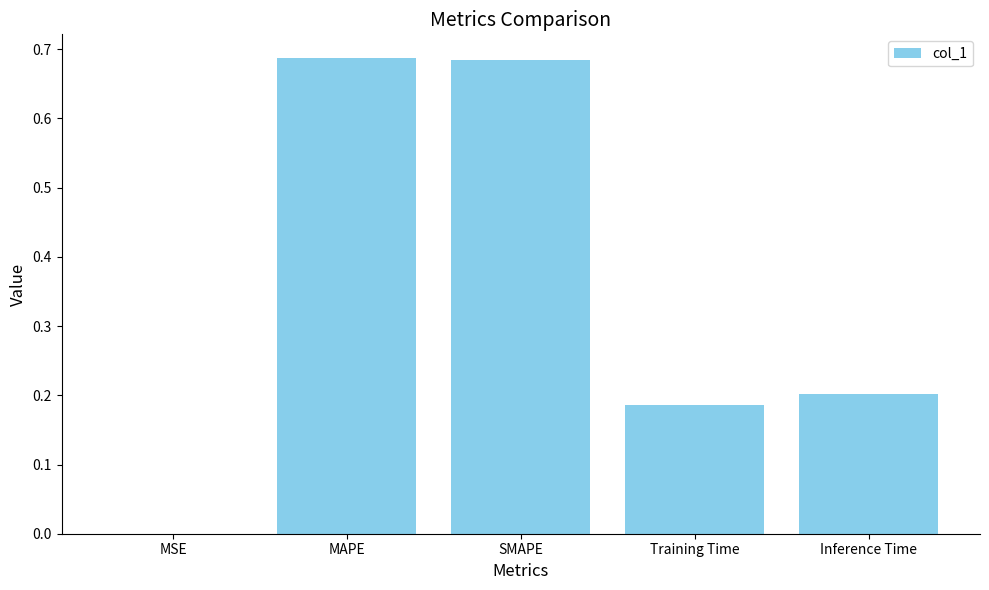

The chart shows a value of 0.4 at Inference Time. True or false?

False